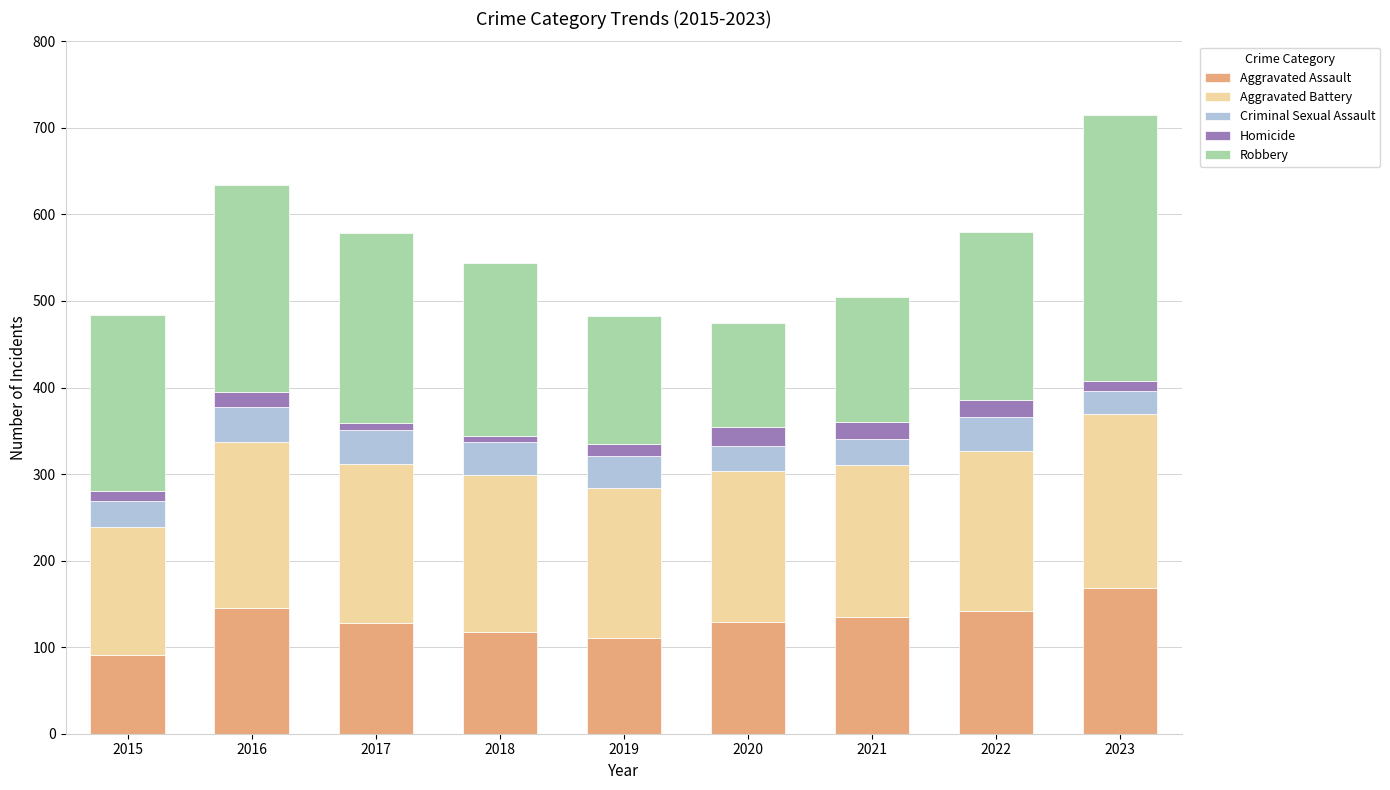

How many bars are there in total?

9